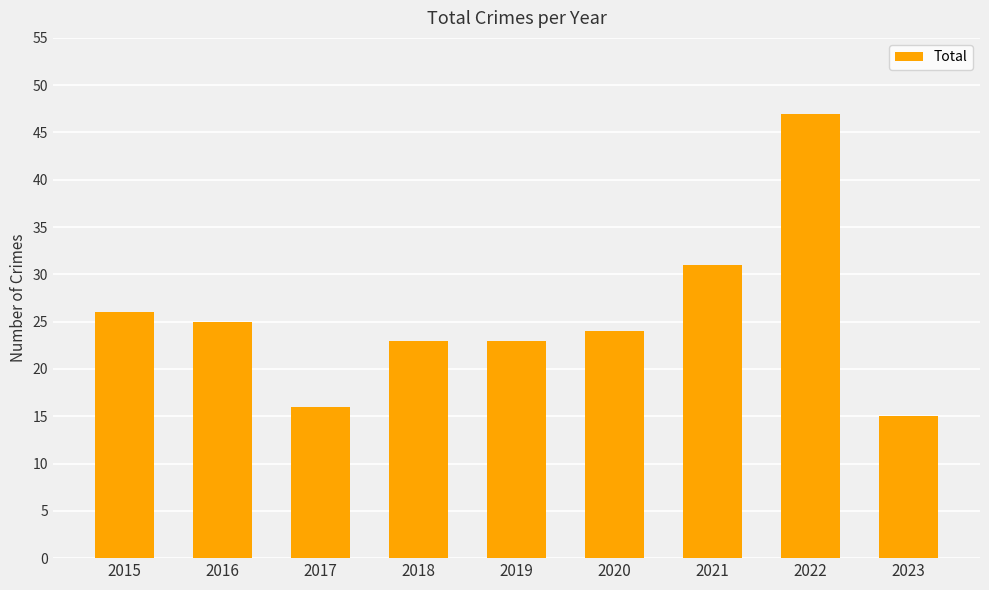

At which category does the chart reach its minimum across all series?

2023